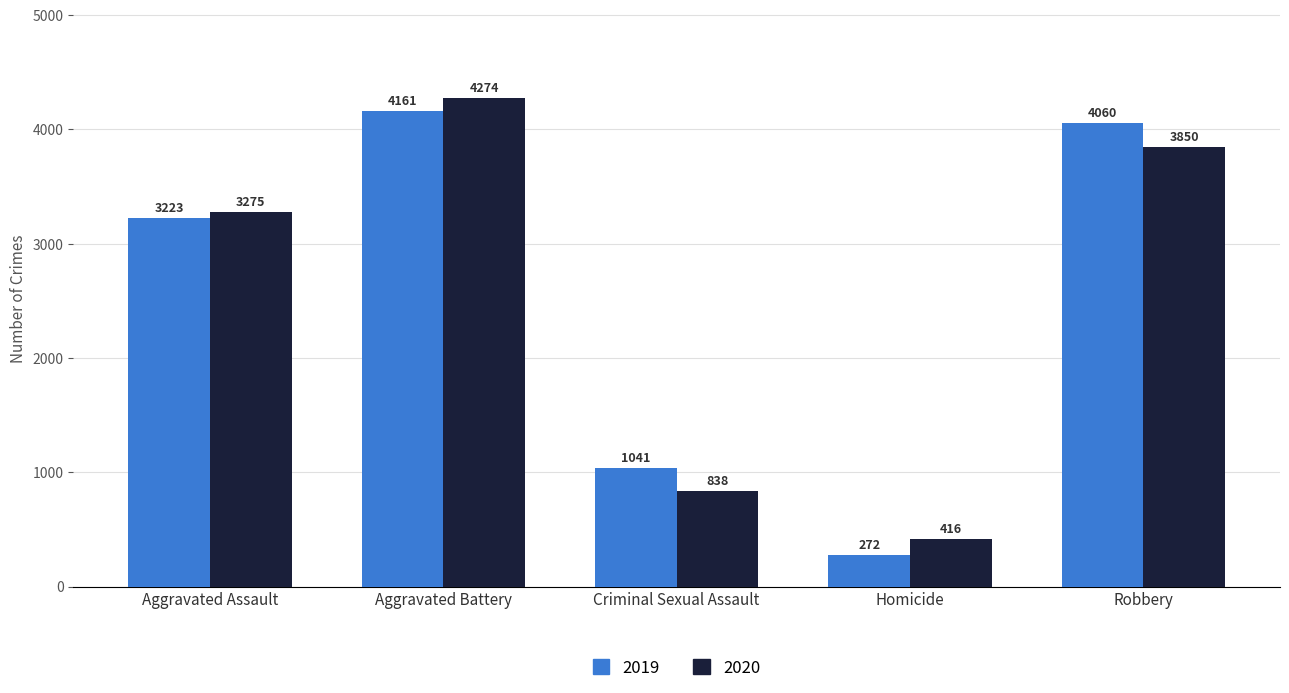

Which category has the highest value in the 2019 series?

Aggravated Battery